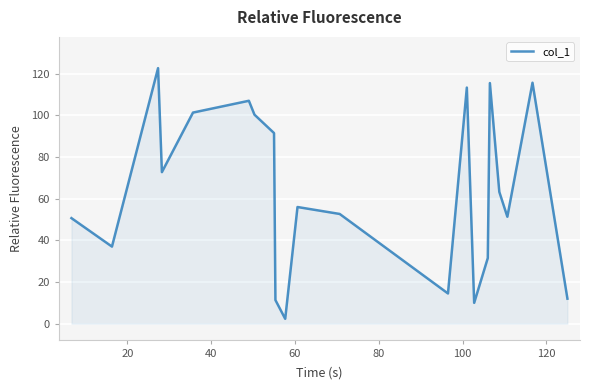

What is the maximum value shown in the chart?

122.7